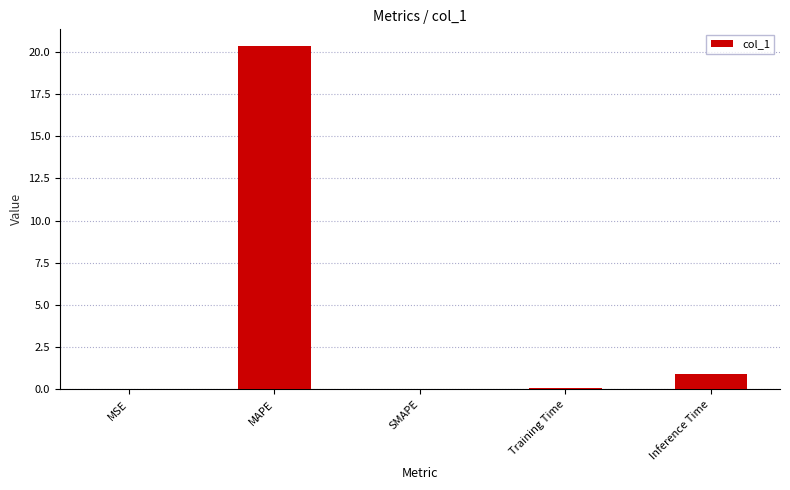

Count the number of categories in the chart.

5